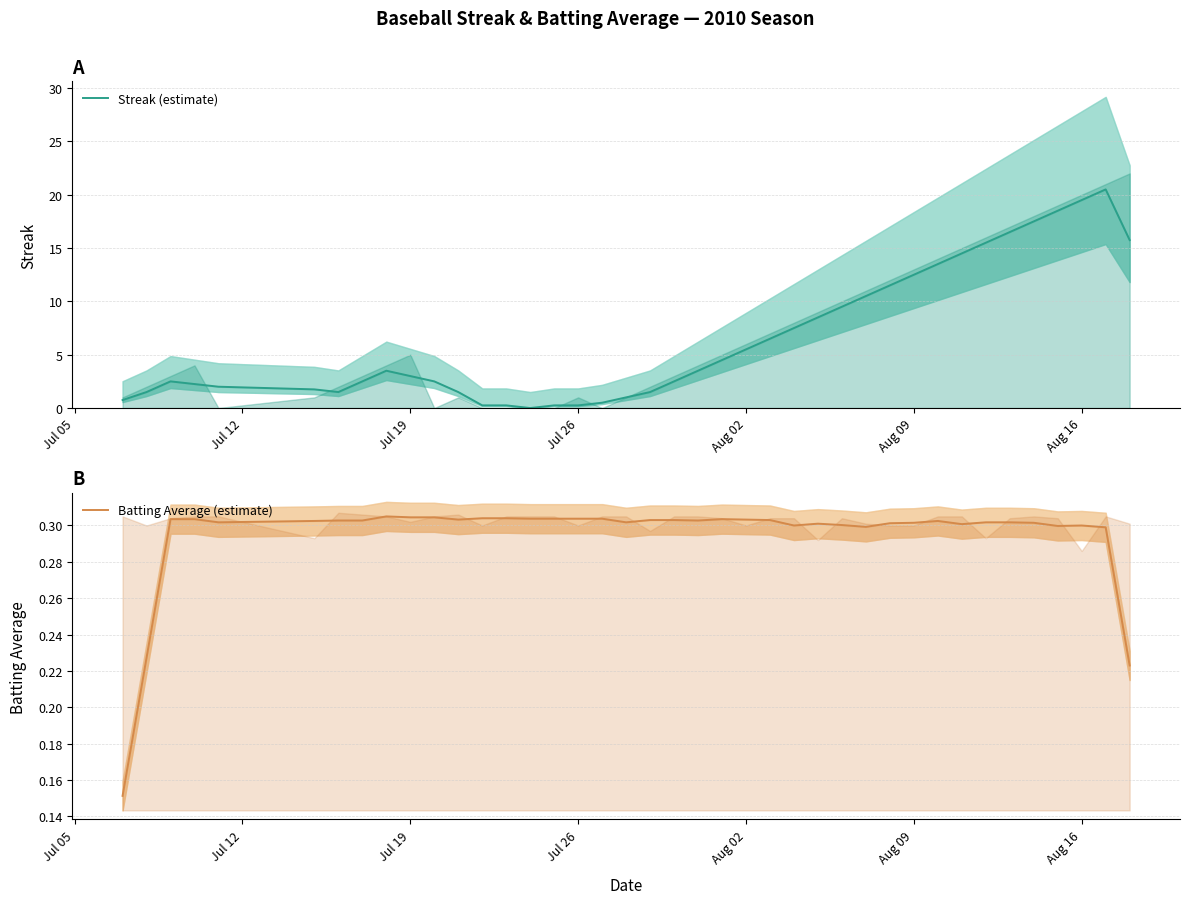

In Batting Average (estimate), how many points are higher than both neighbors (excluding endpoints)?

8